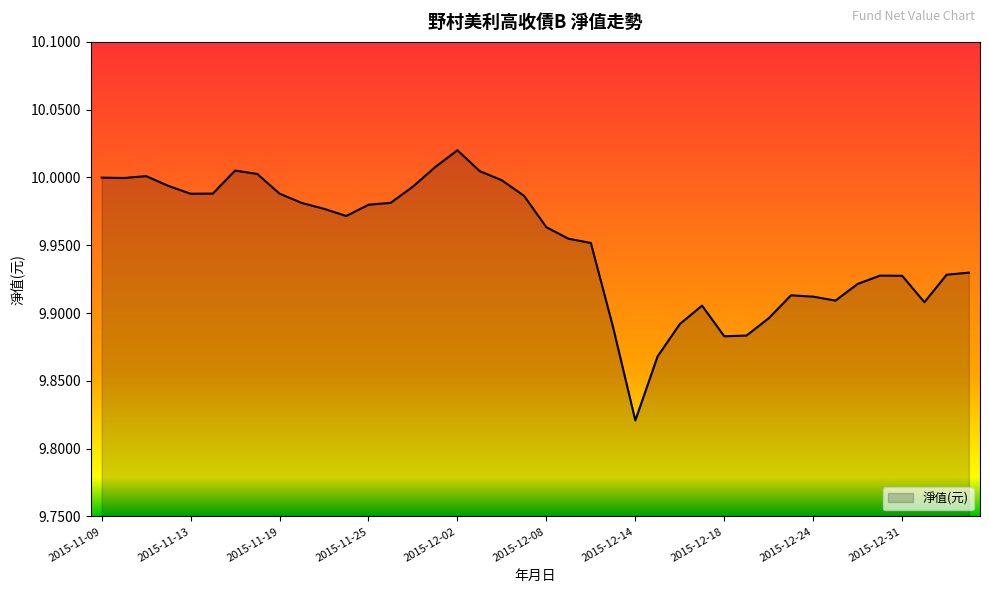

What is the label of the 29th point from the left?

2015-12-18